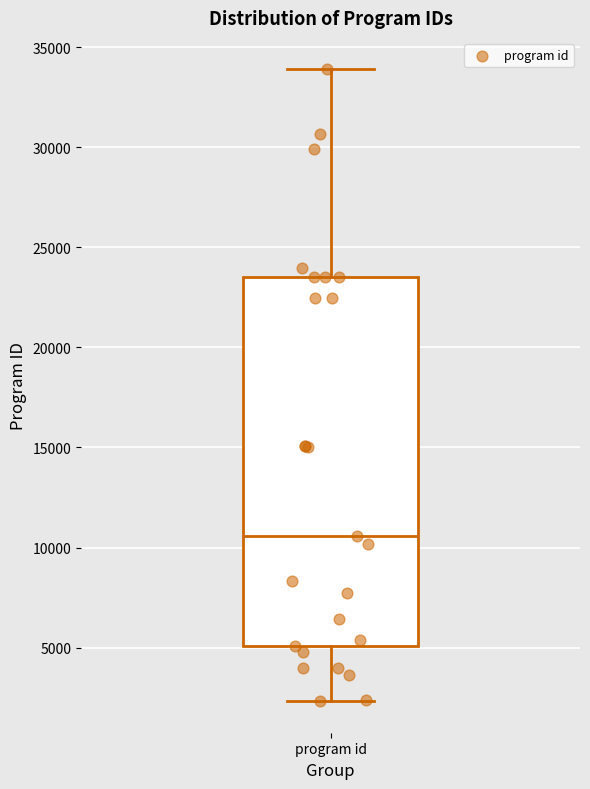

Where does the upper whisker of the box for program id end on the y-axis? The values are not printed on the chart, so give them approximately, as read against the axis.

34000